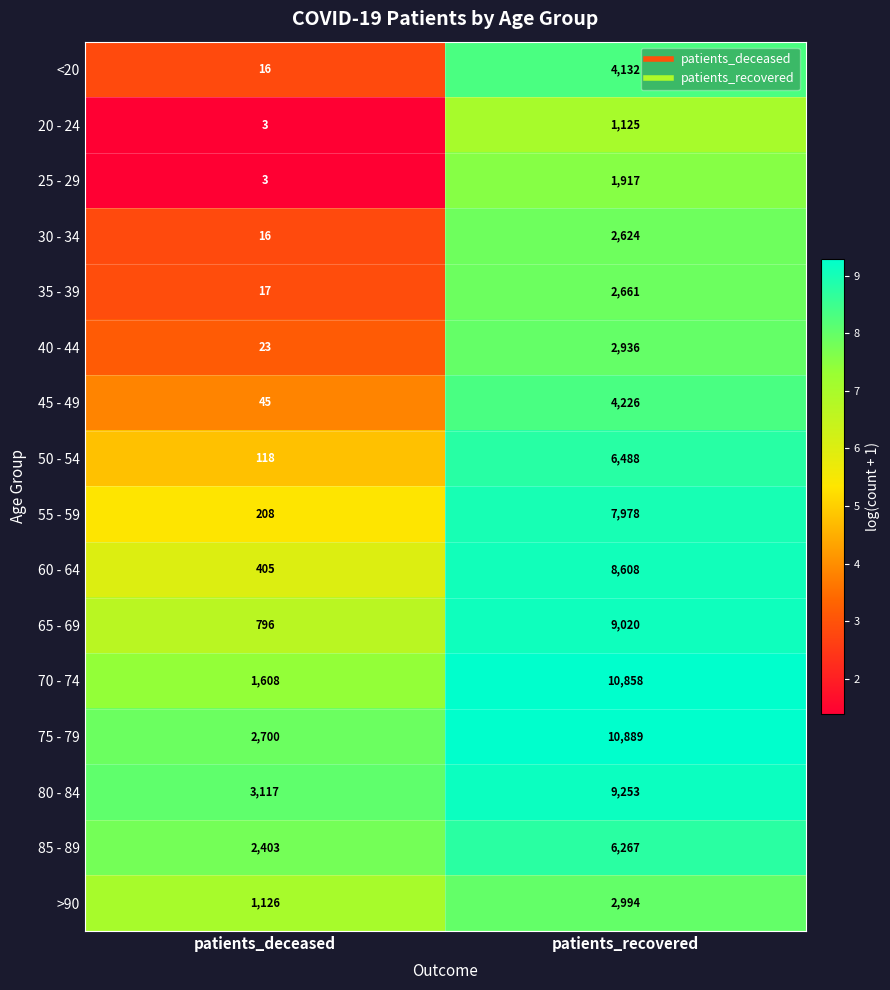

Rank the series by their maximum value, from highest to lowest.

75 - 79, 70 - 74, 80 - 84, 65 - 69, 60 - 64, 55 - 59, 50 - 54, 85 - 89, 45 - 49, <20, >90, 40 - 44, 35 - 39, 30 - 34, 25 - 29, 20 - 24